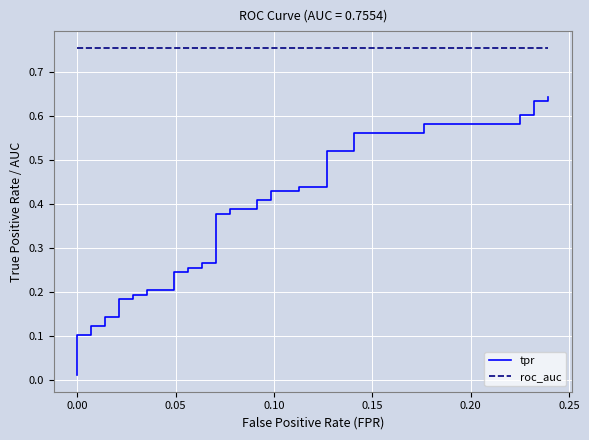

What are all the series names shown in the legend?

tpr, roc_auc